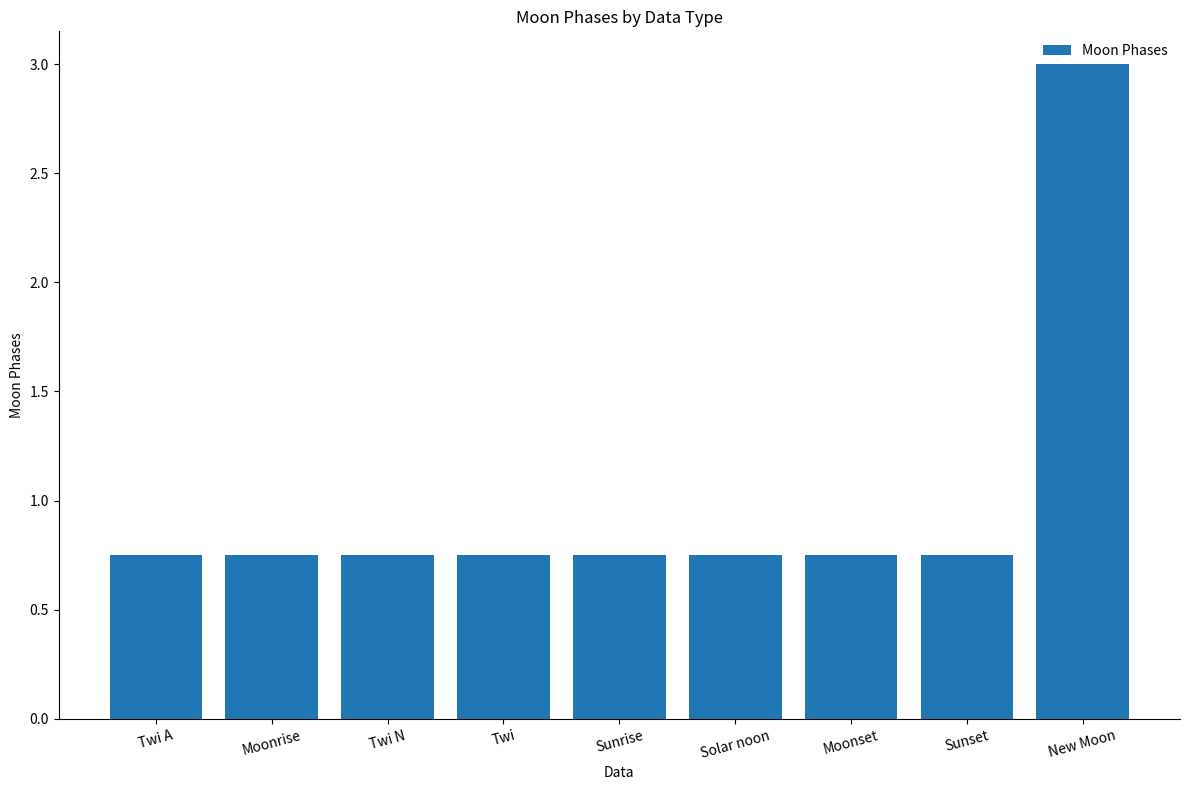

What is the average value?

1.0